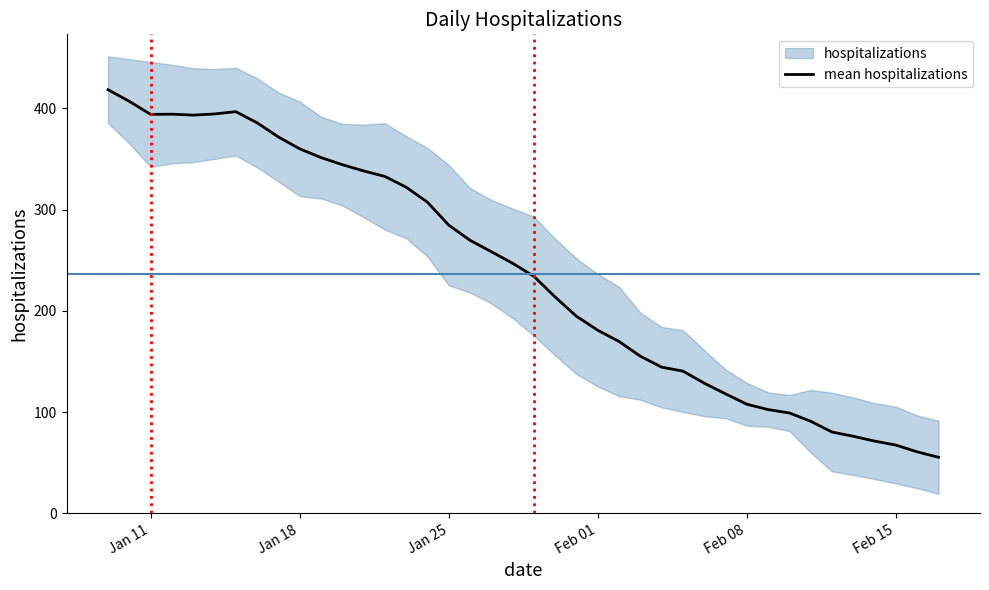

Reading left to right, transcribe all the data shown in this chart.

418.5	407.0	394.1	394.3	393.4	394.5	396.8	385.8	371.8	360.1	351.5	344.5	338.3	332.8	322.2	307.4	284.7	269.7	258.5	247.0	234.1	213.6	194.6	180.8	169.7	155.2	144.4	140.5	128.5	118.0	107.7	102.5	99.1	90.9	80.3	76.1	71.3	67.4	60.7	55.3